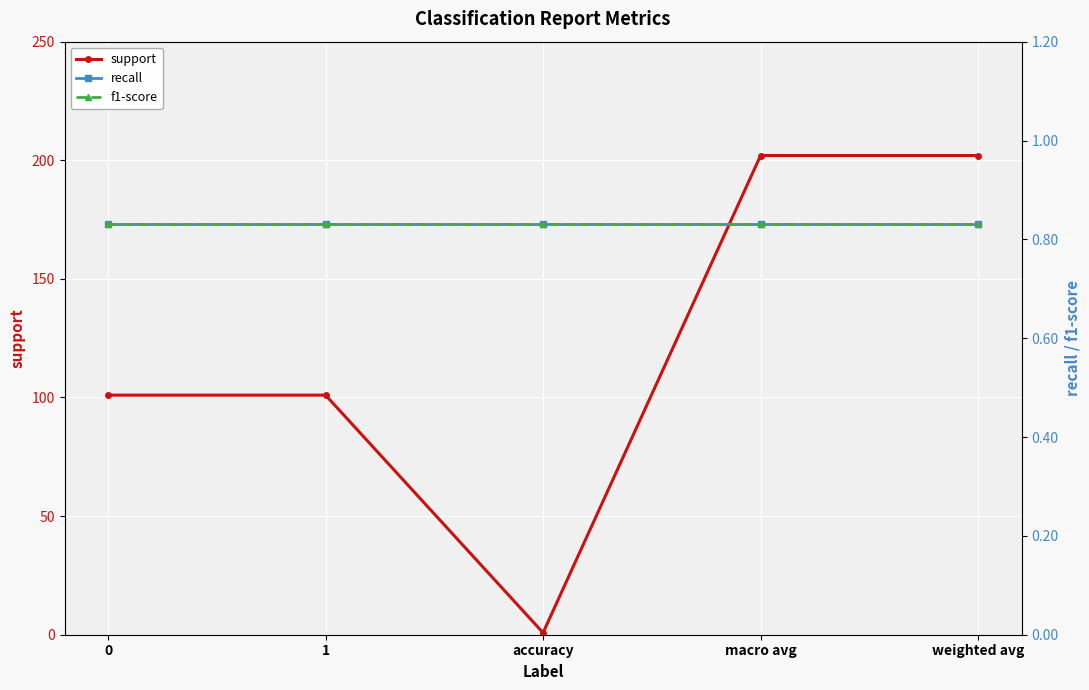

True or false: f1-score and recall cross at least once.

False